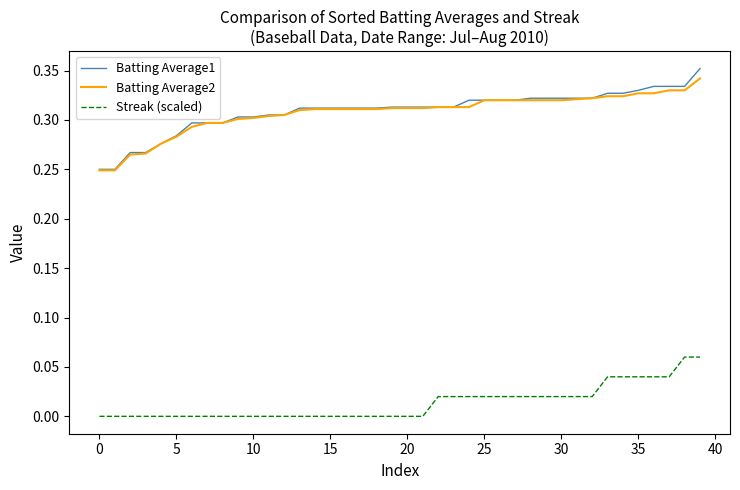

Which series has the largest range (max minus min)?

Batting Average1